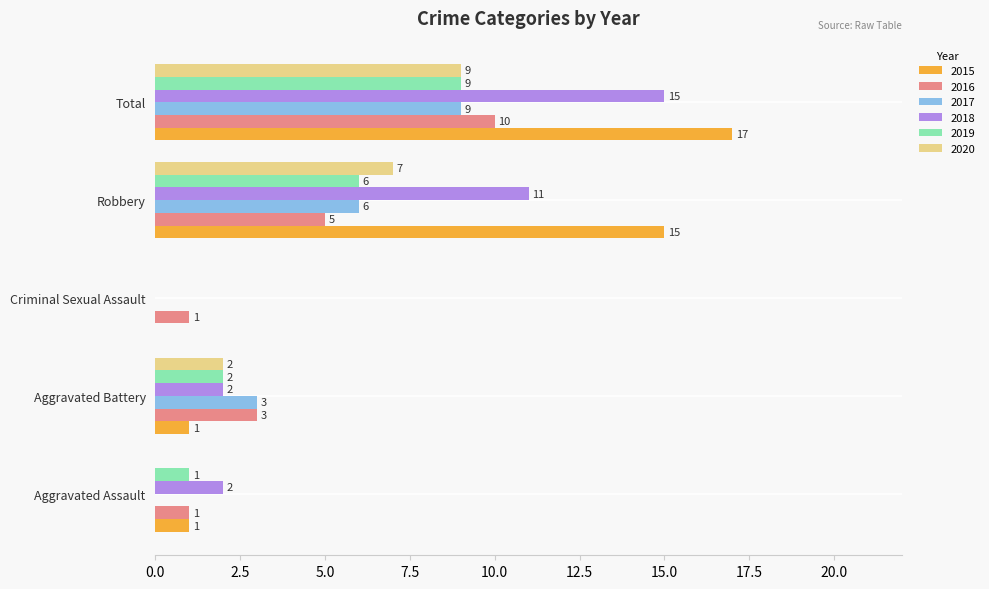

Where is 2020 nearest to the value 4?

Aggravated Battery